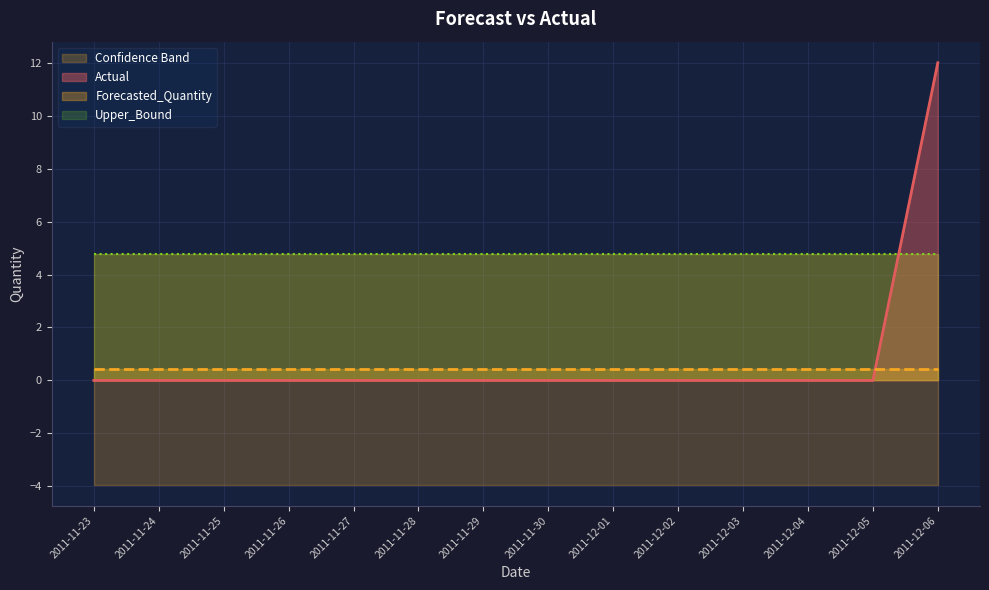

True or false: Upper_Bound and Forecasted_Quantity intersect in this chart.

False